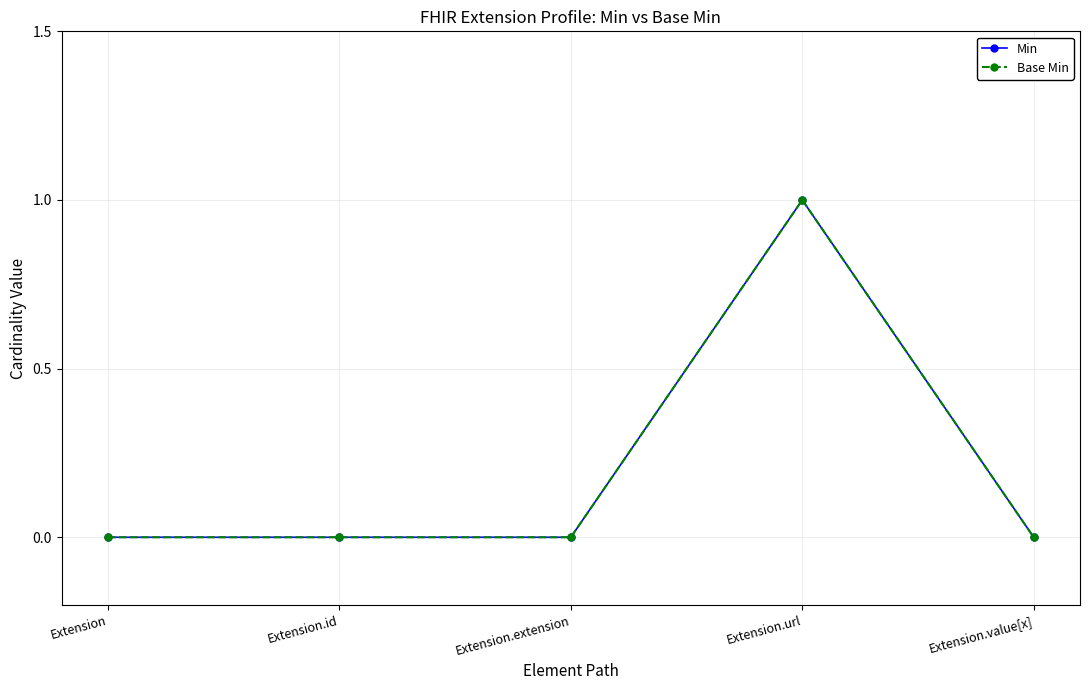

What is the label of the 4th point from the right?

Extension.id